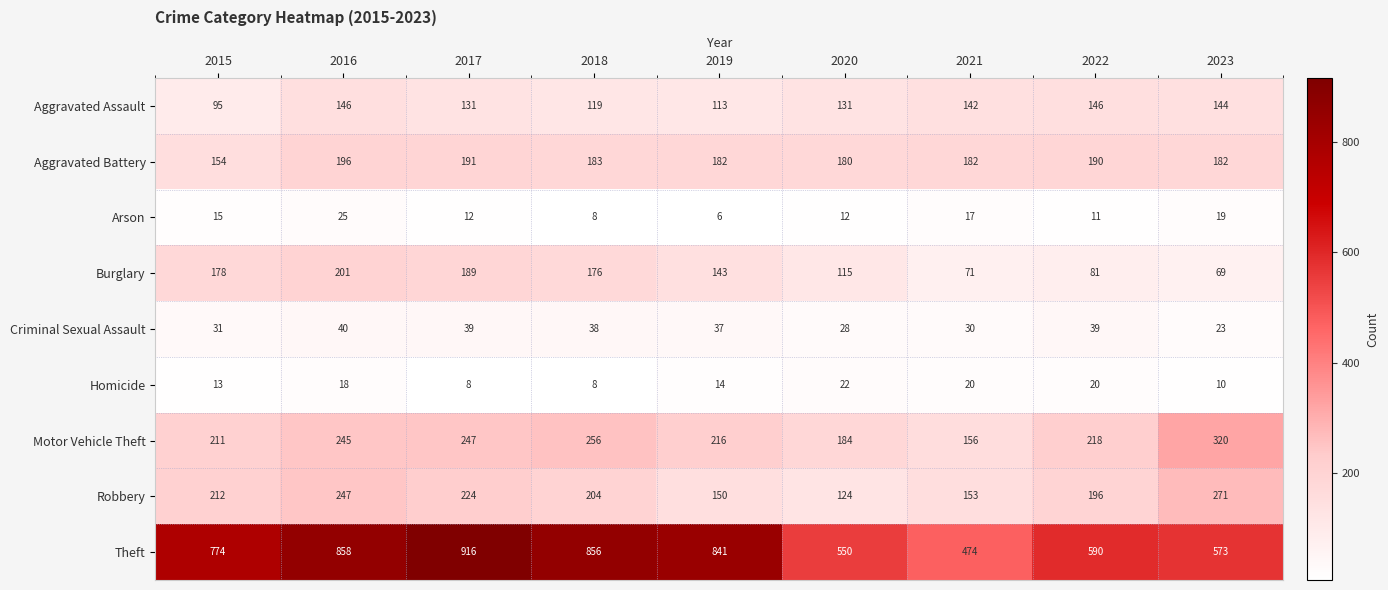

What is the sum of all Aggravated Assault values?

1167